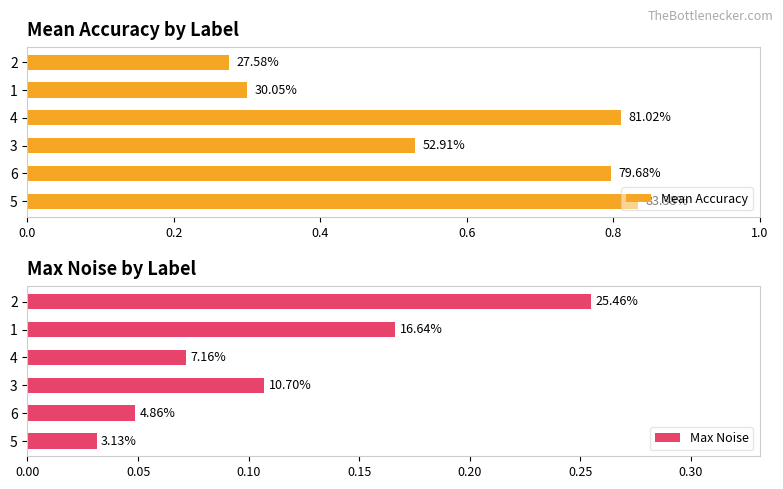

At how many categories does at least one series exceed 0?

6